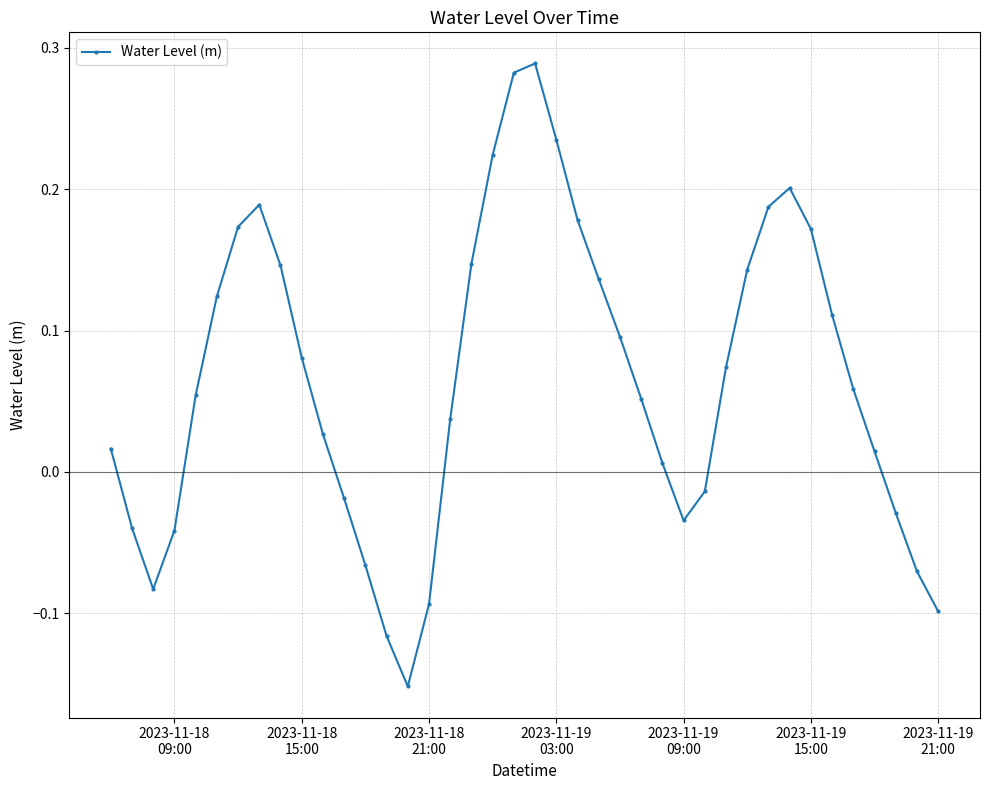

What is the difference between the maximum and second lowest values?

0.4